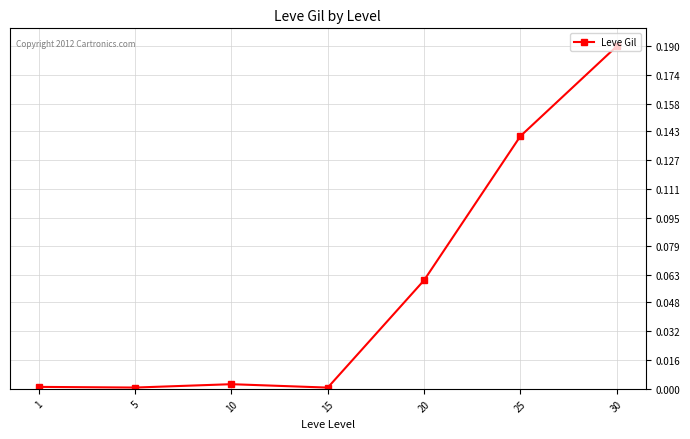

The value at 5 is 0.0. True or false?

True